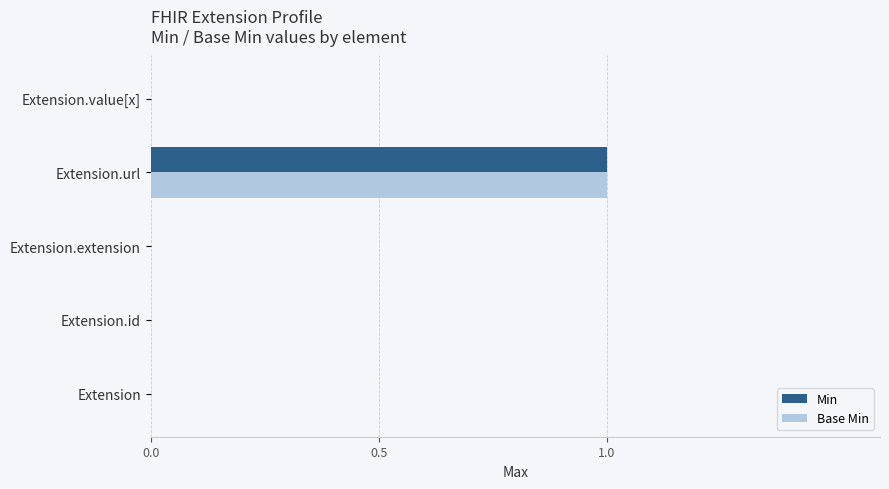

At which category is the sum across all series the highest?

Extension.url